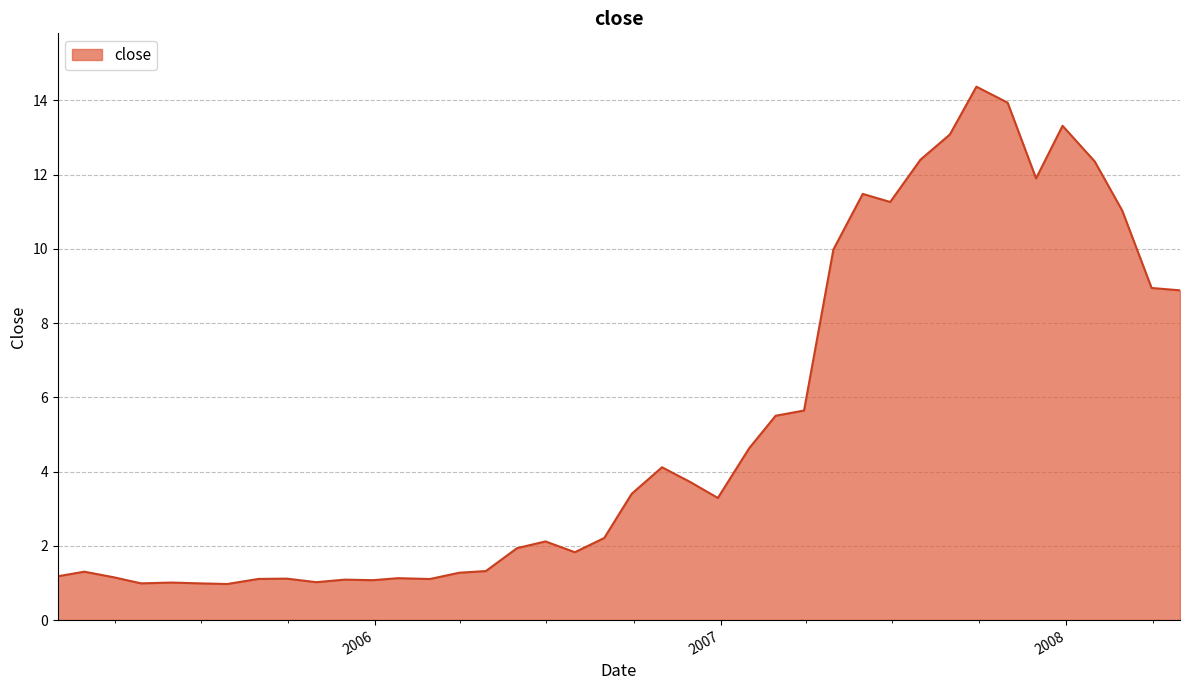

Count the number of categories in the chart.

40